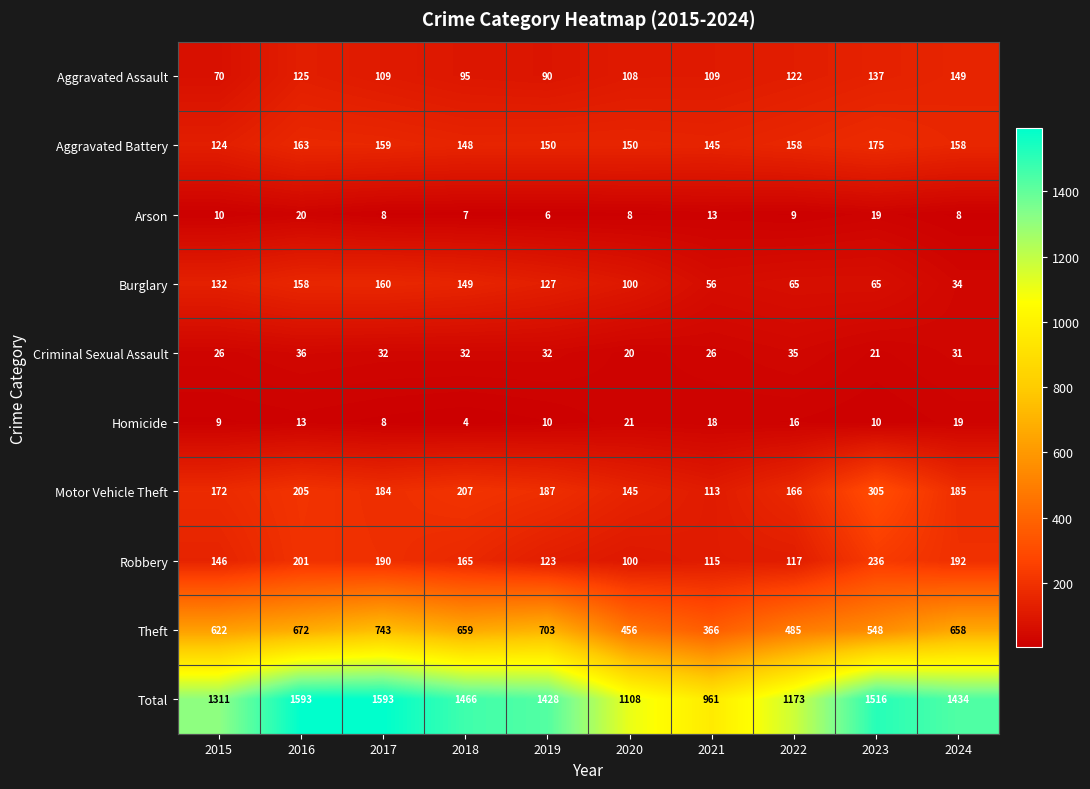

True or false: Theft has a value of 703 at 2019.

True